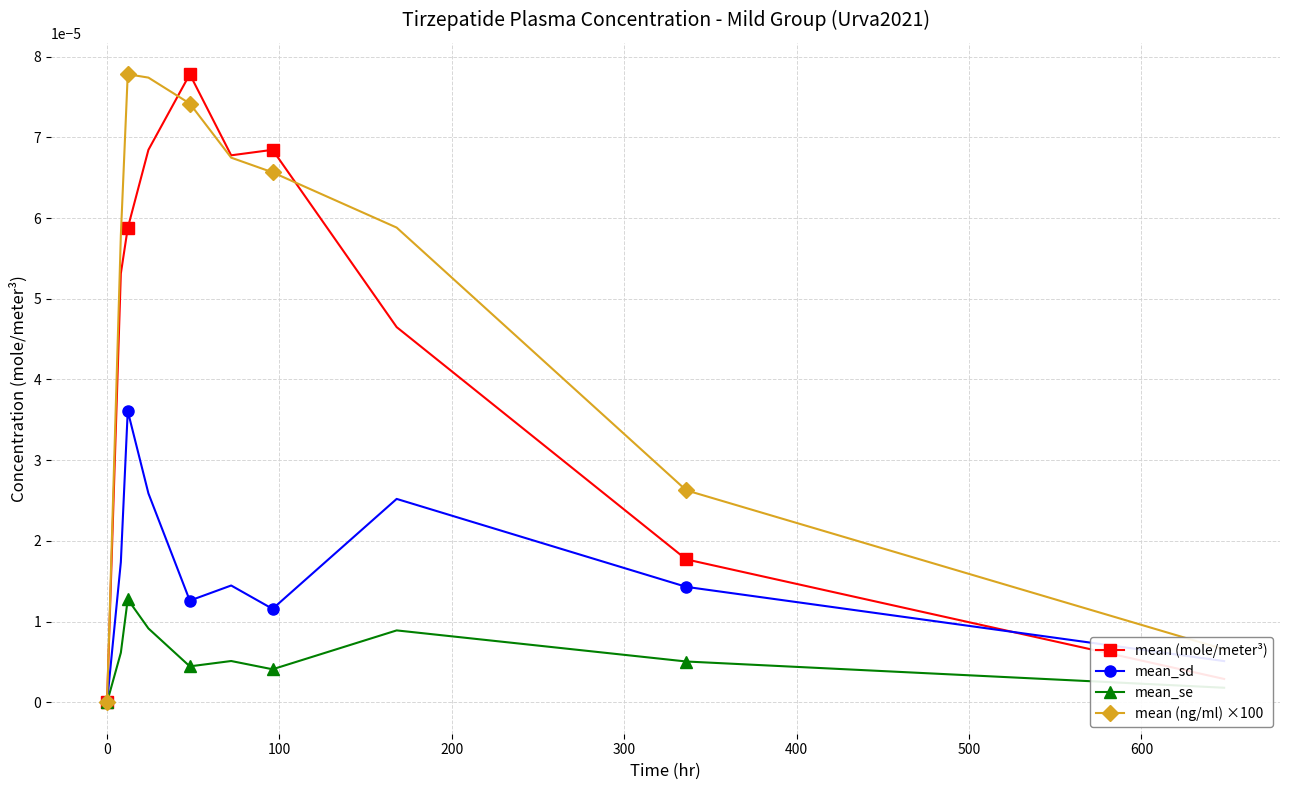

How many interior local valleys does the mean_sd series have?

2